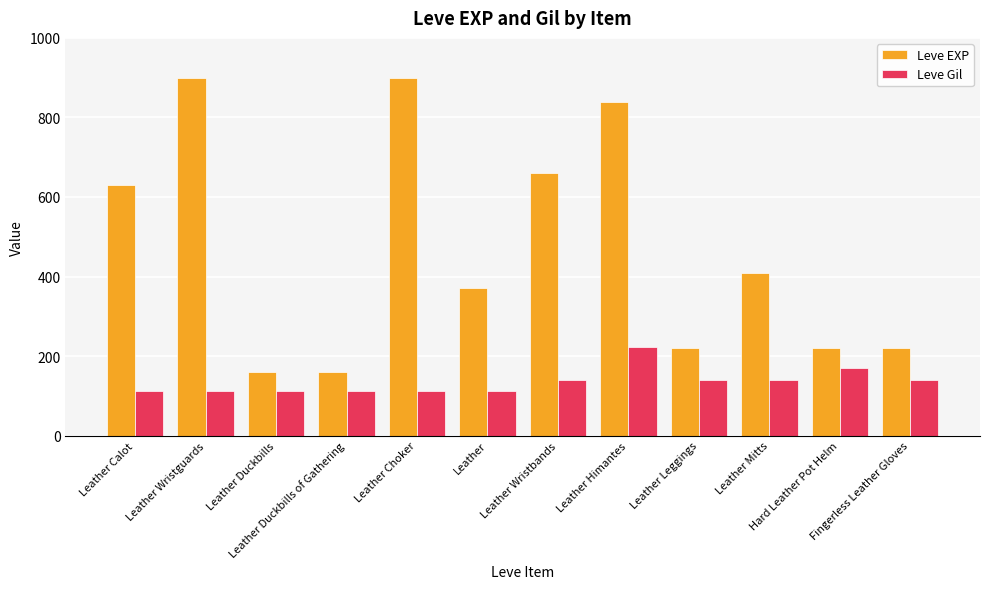

What is the highest value of the Leve Gil series?

224